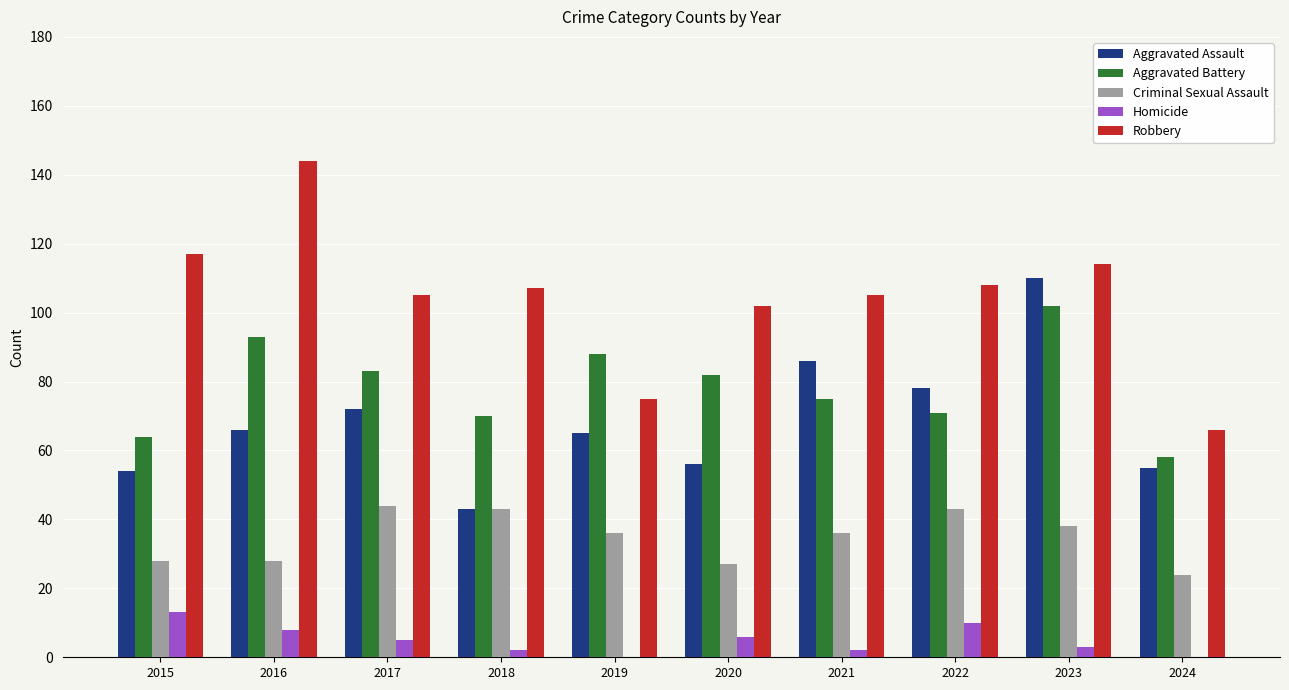

The Robbery series shows 66 at 2024. True or false?

True